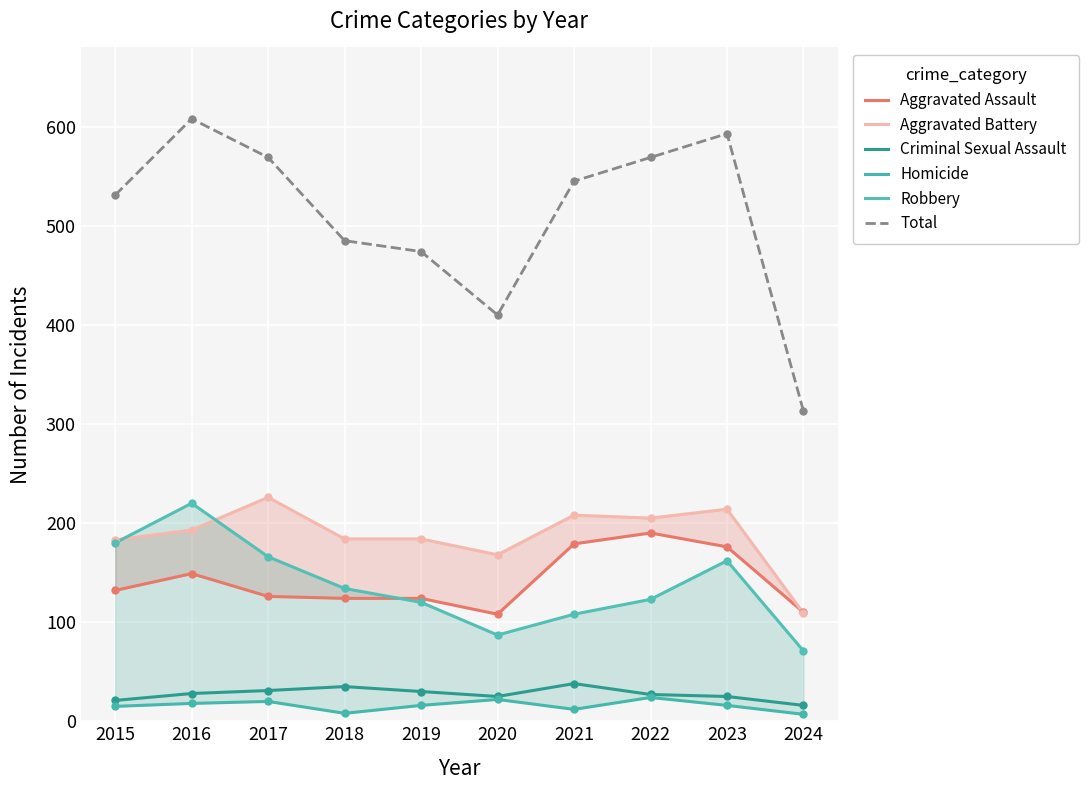

Is it true that Aggravated Battery equals 226 at 2017?

True